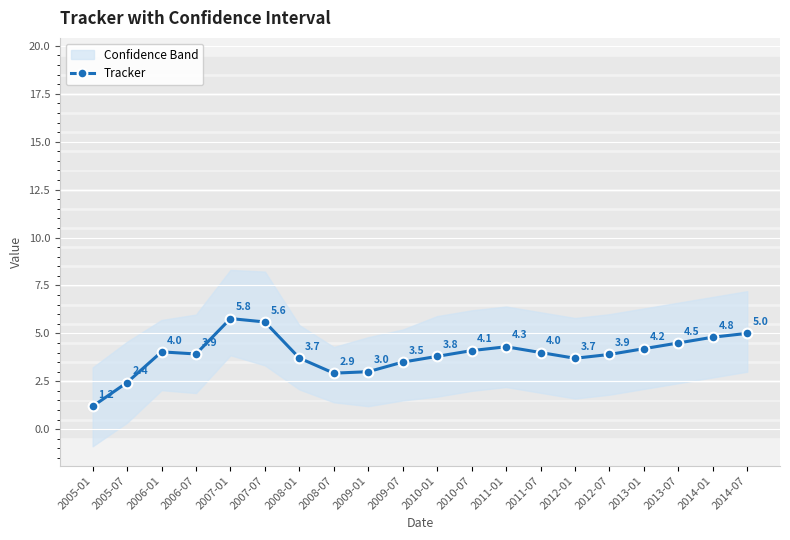

What is the label of the 6th point from the right?

2012-01